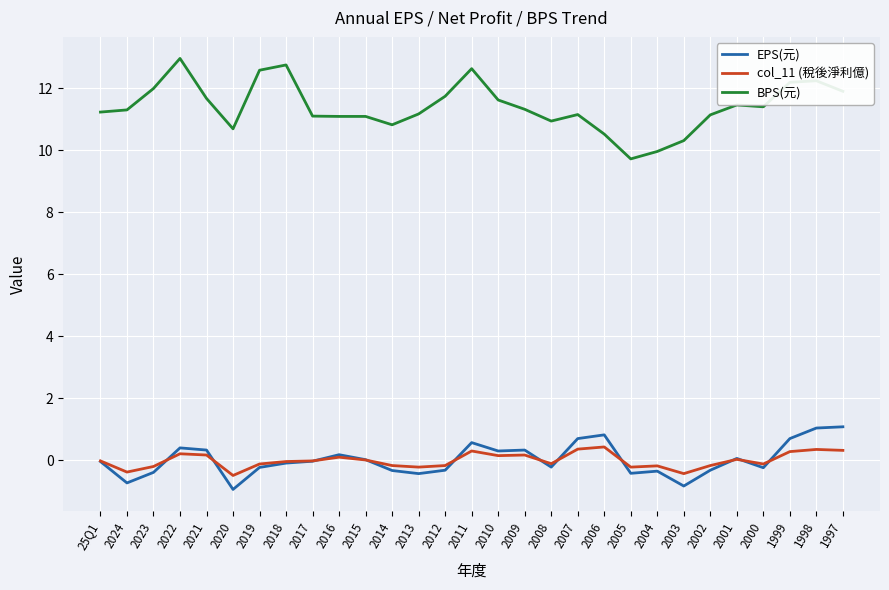

True or false: EPS(元) and BPS(元) cross at least once.

False